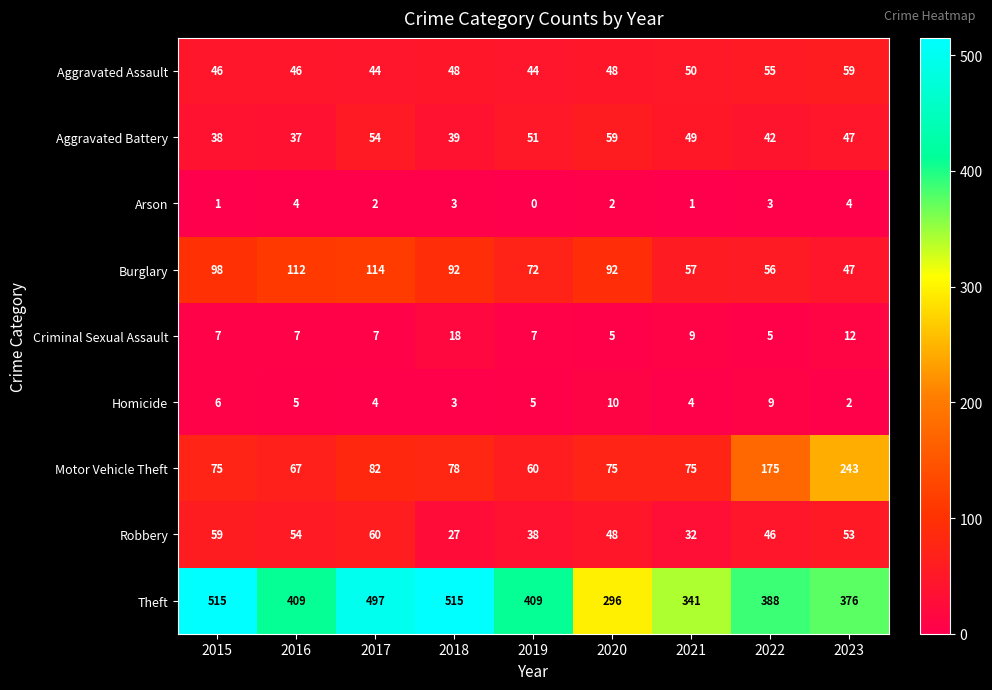

Count the number of categories in the chart.

9